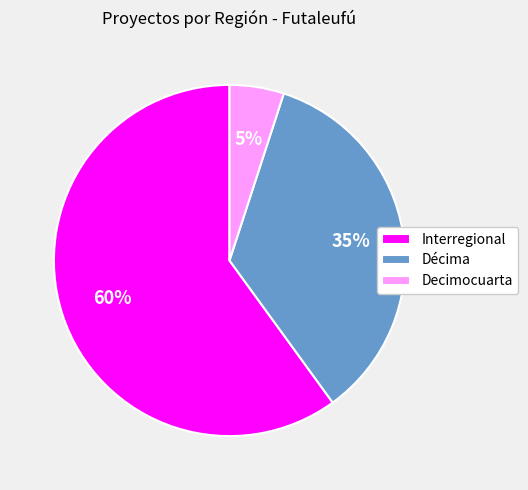

Does any single category account for the majority?

Yes